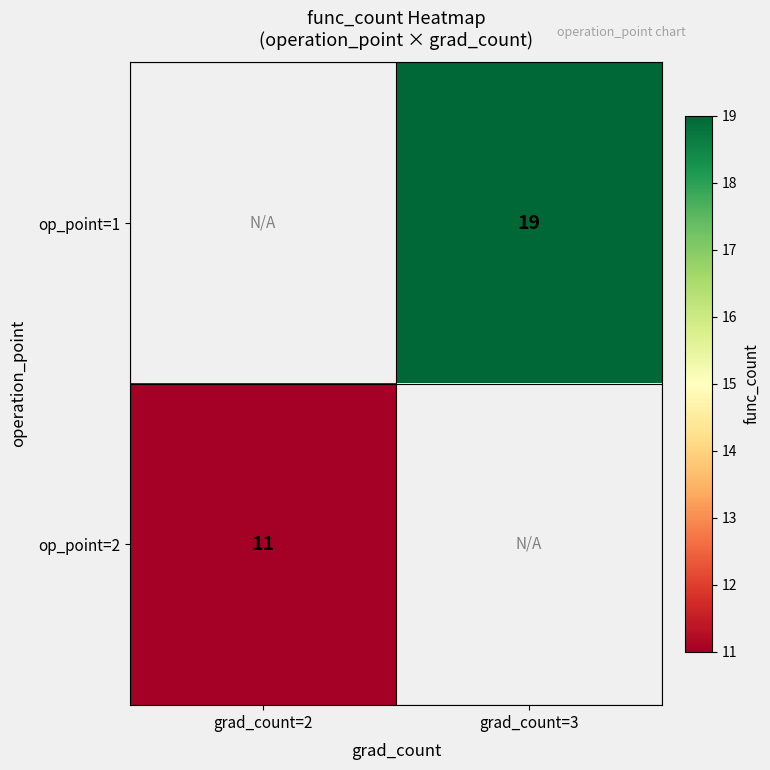

Which label corresponds to the smallest value in the chart?

grad_count=2